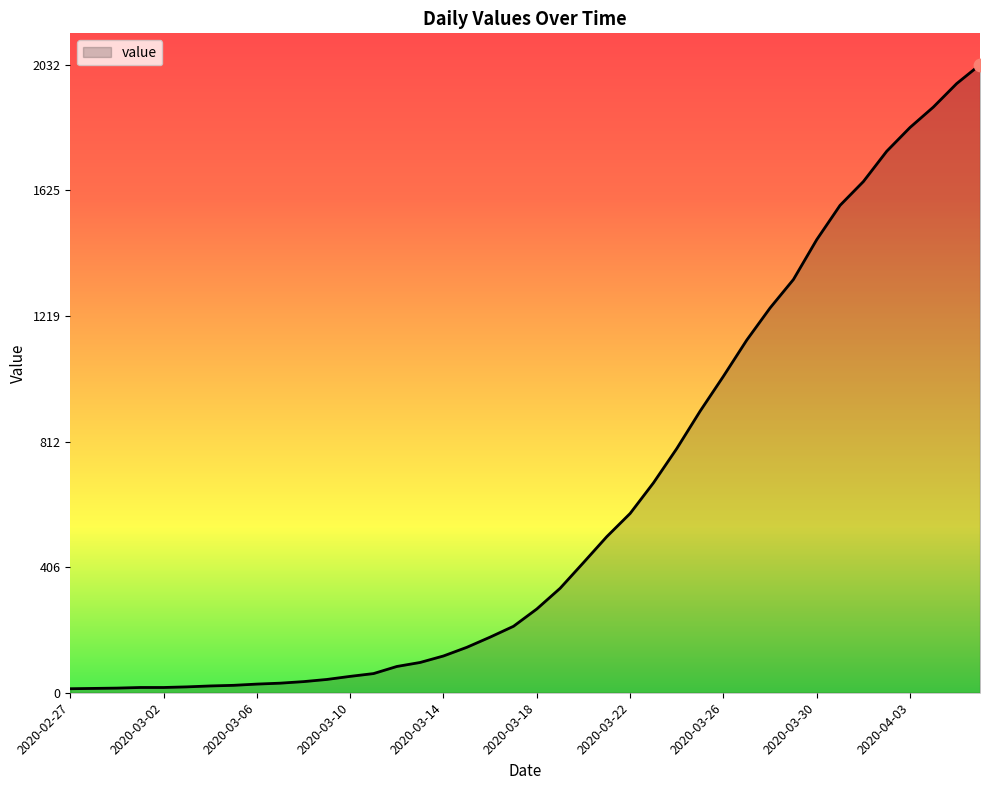

What is the difference between the maximum and minimum values?

2019